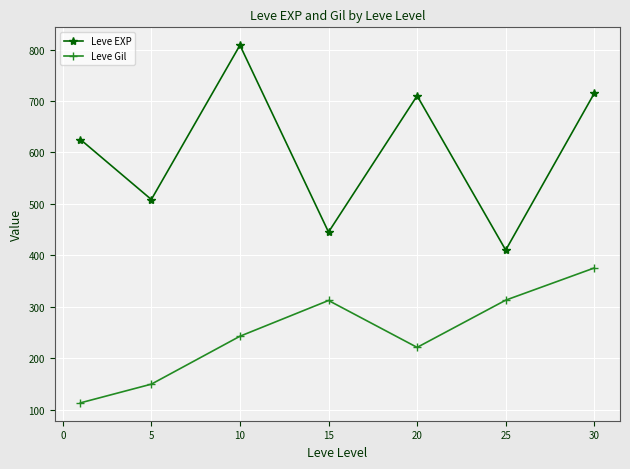

List the series in order of their overall mean, highest first.

Leve EXP, Leve Gil